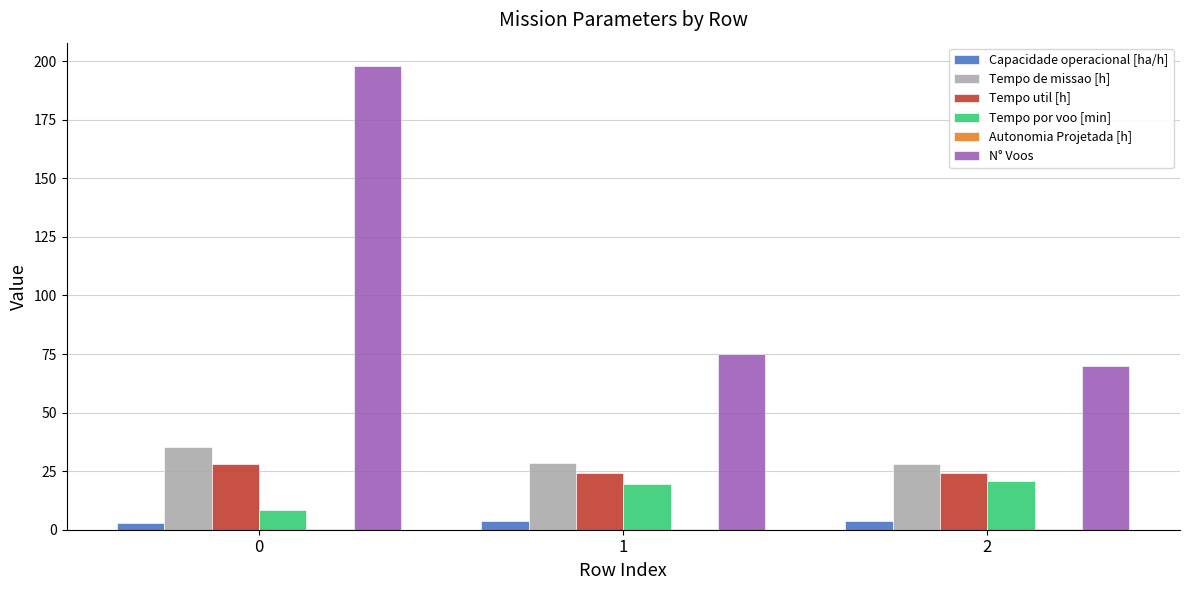

True or false: Tempo util [h] has a value of 40.0 at 1.

False